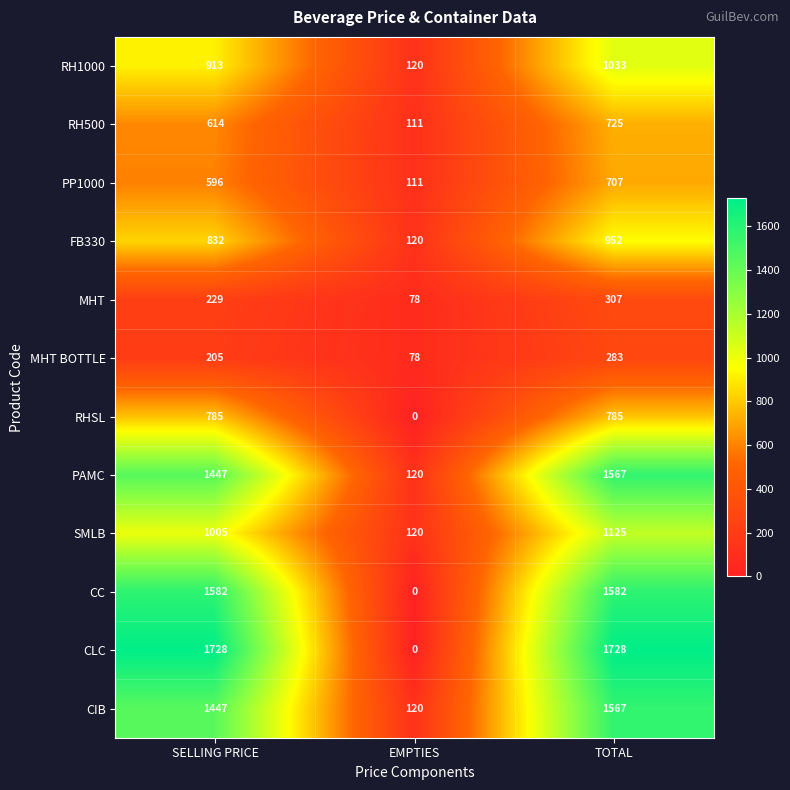

At which category is the sum across all series the highest?

TOTAL